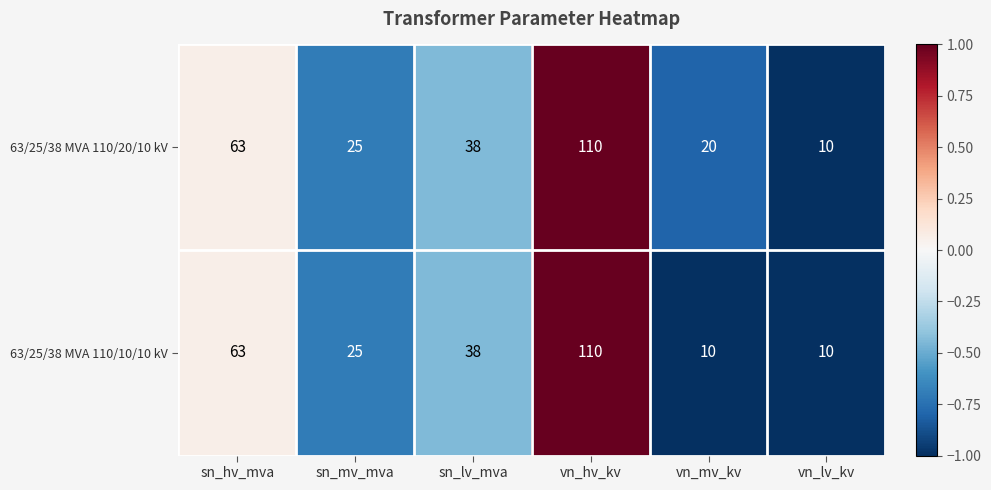

Reading left to right, what are all the values shown in this chart?

63/25/38 MVA 110/20/10 kV: sn_hv_mva=63	sn_mv_mva=25	sn_lv_mva=38	vn_hv_kv=110	vn_mv_kv=20	vn_lv_kv=10
63/25/38 MVA 110/10/10 kV: sn_hv_mva=63	sn_mv_mva=25	sn_lv_mva=38	vn_hv_kv=110	vn_mv_kv=10	vn_lv_kv=10